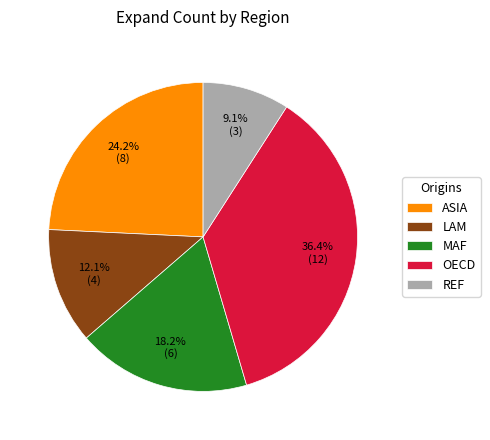

The ASIA slice represents 24% of the pie. True or false?

True